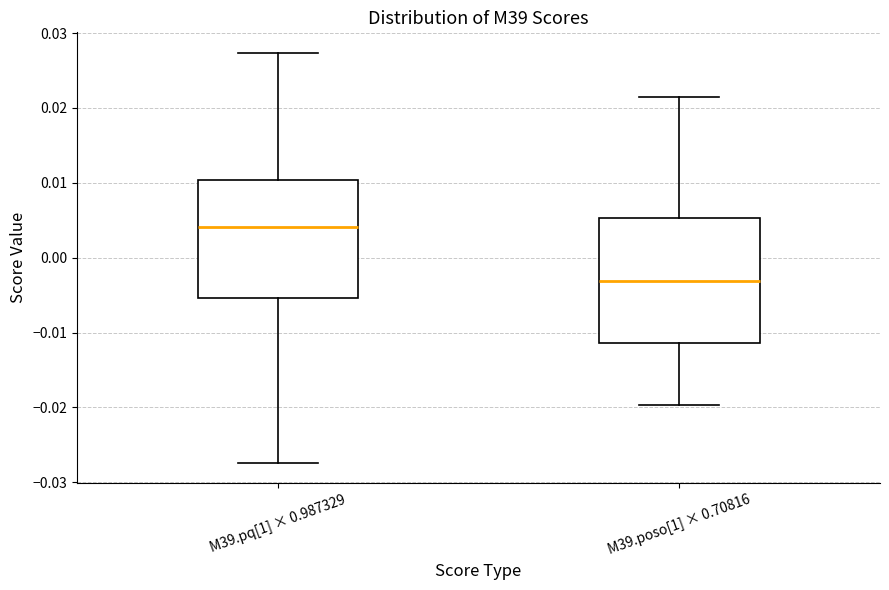

Which box's median line is the lowest?

M39.poso[1] × 0.70816